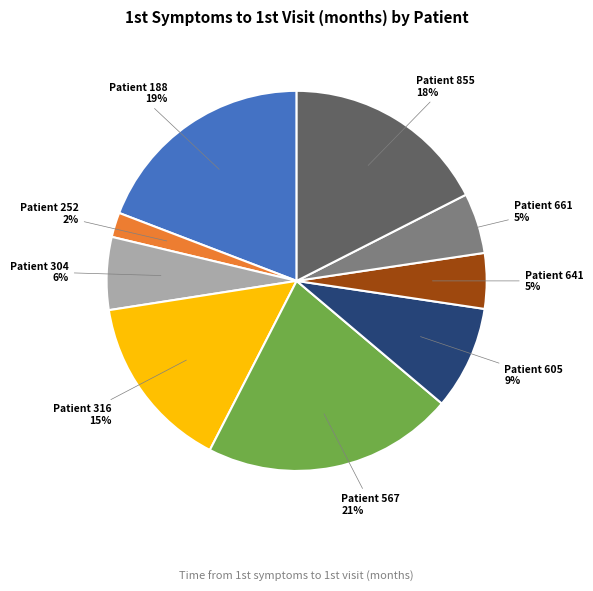

Count the number of slices in the pie.

9